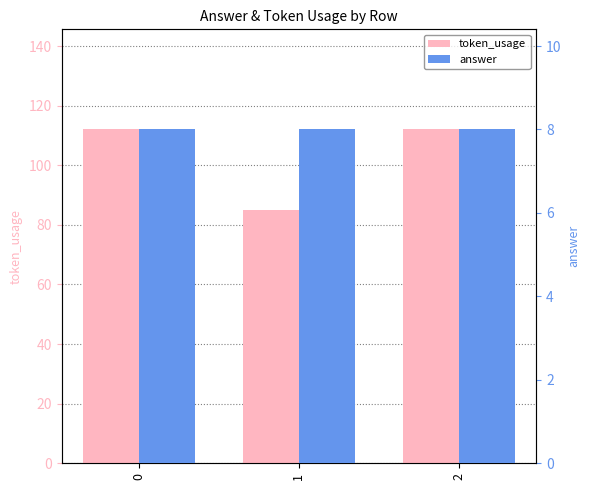

Read the answer value at 1.

8